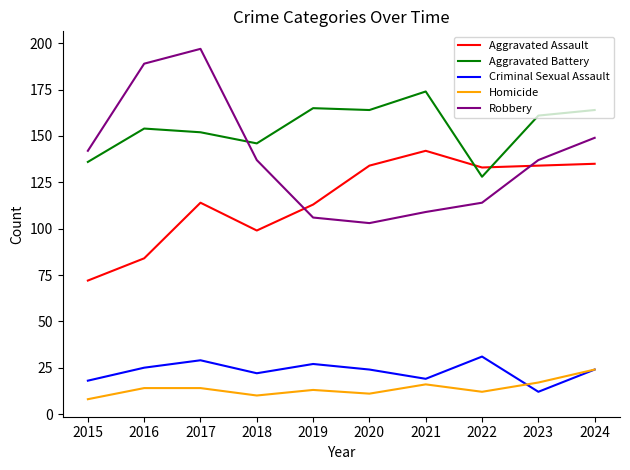

In Aggravated Assault, how many points are higher than both neighbors (excluding endpoints)?

2